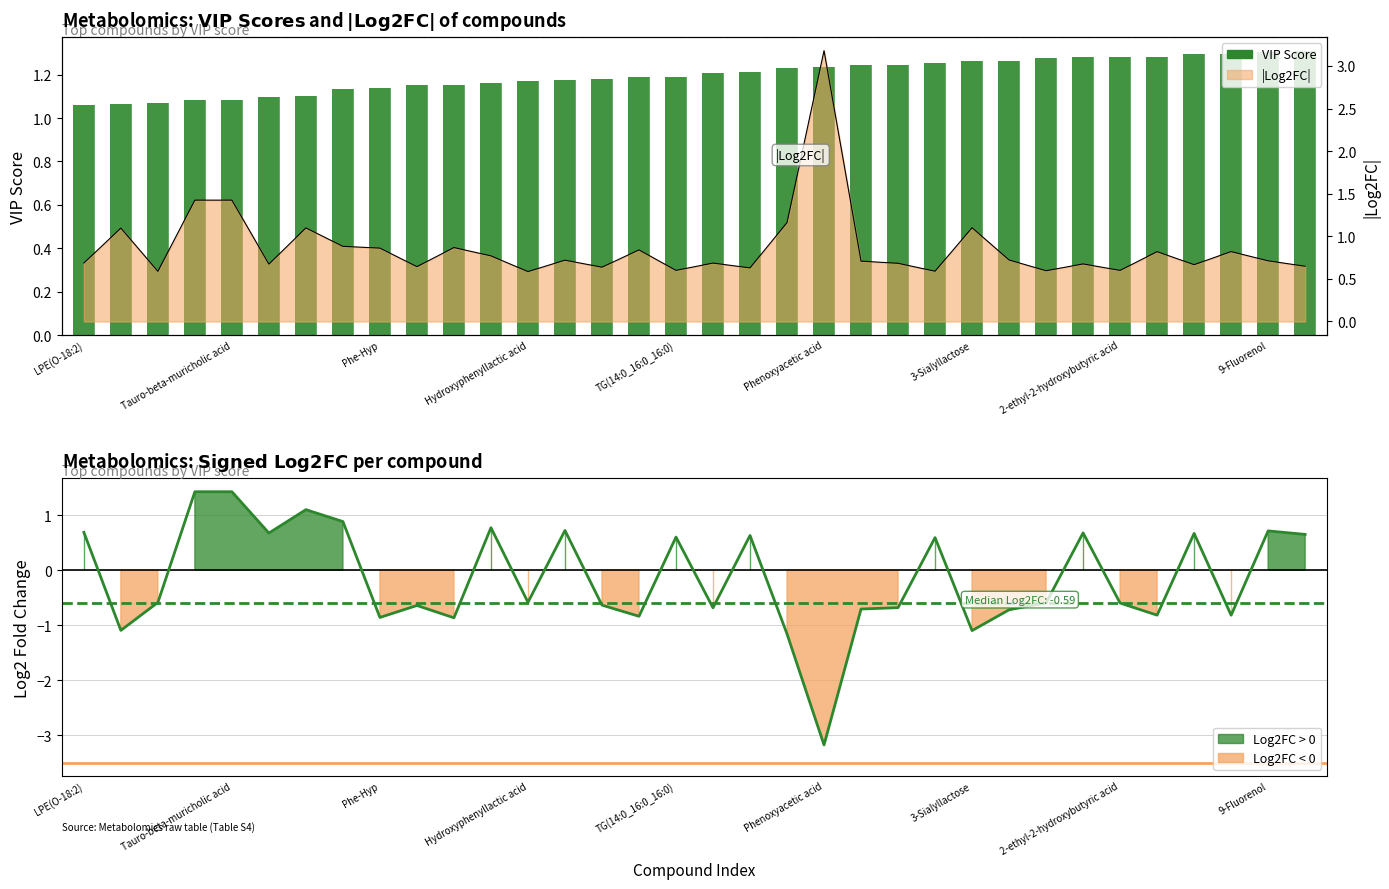

True or false: Log2FC has a value of 0.9 at TG(12:0_14:0_18:1).

True